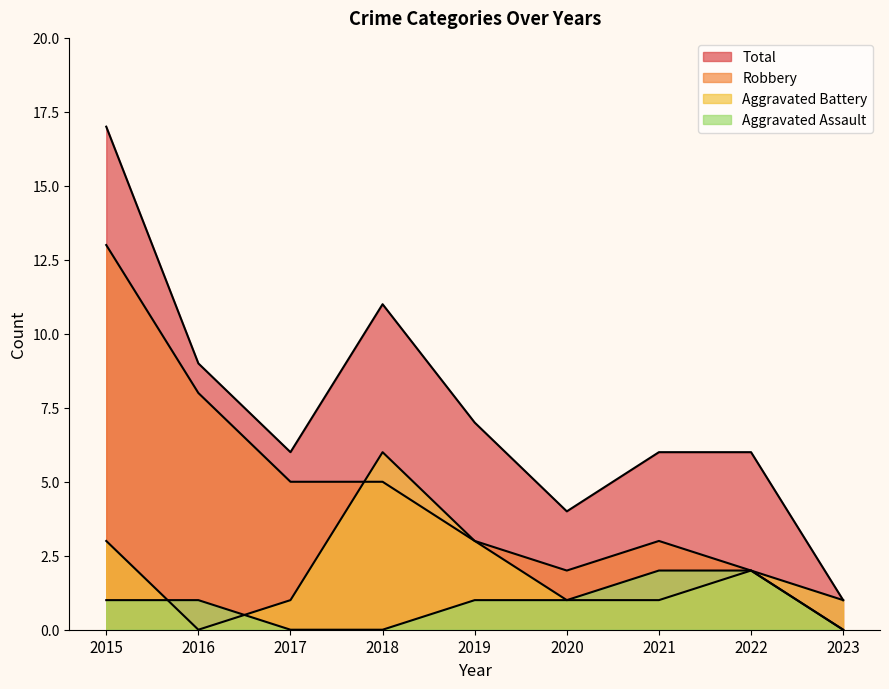

True or false: Aggravated Assault has a value of 1 at 2023.

False